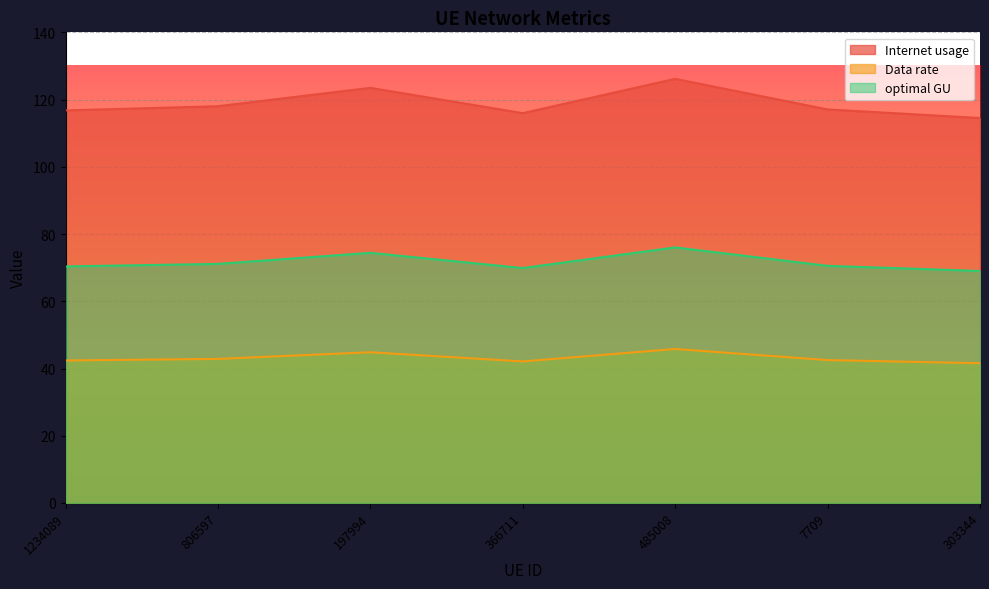

Between 1234089 and 806597, which series saw the biggest shift?

Internet usage